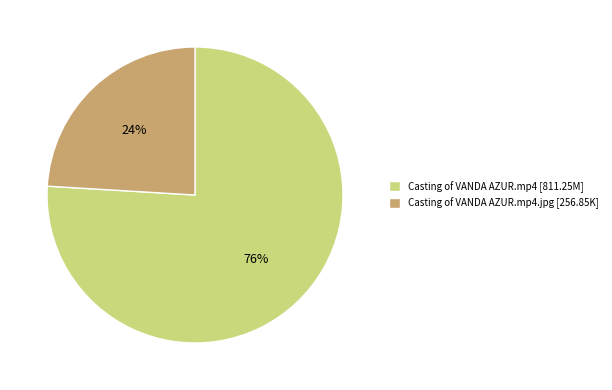

True or false: Casting of VANDA AZUR.mp4.jpg [256.85K] accounts for 24% of the total.

True